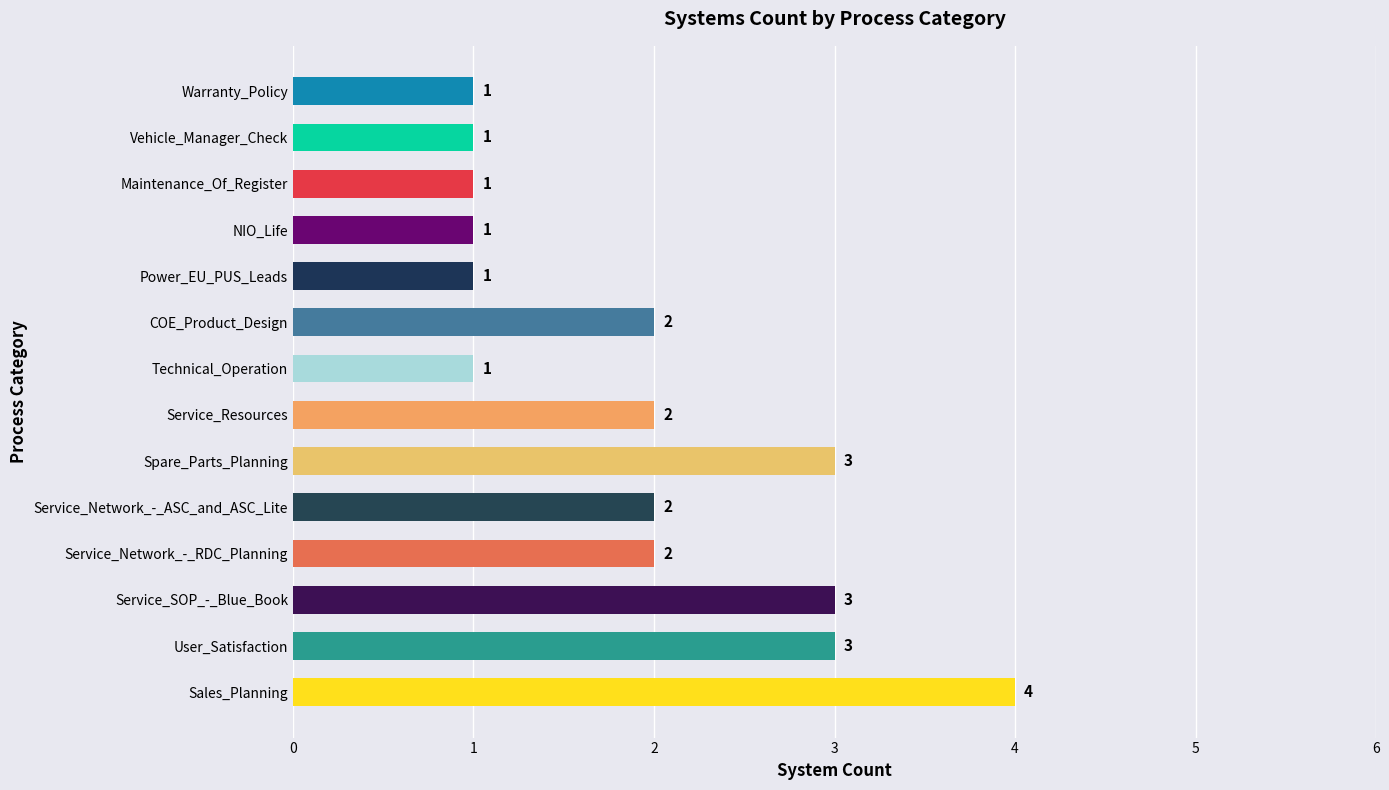

How many values are between 1 and 3?

13